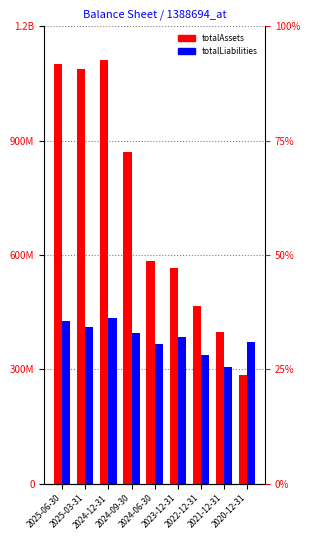

Is the value of totalLiabilities at 2022-12-31 greater than the value of totalAssets at 2021-12-31?

No